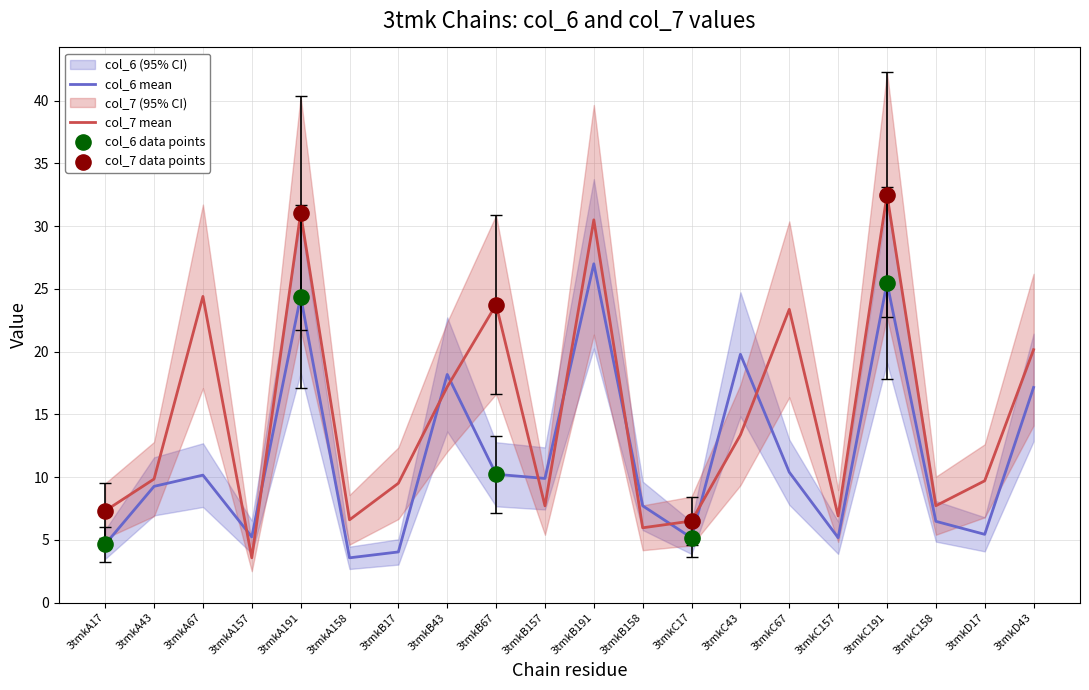

At how many categories does at least one series exceed 20?

7